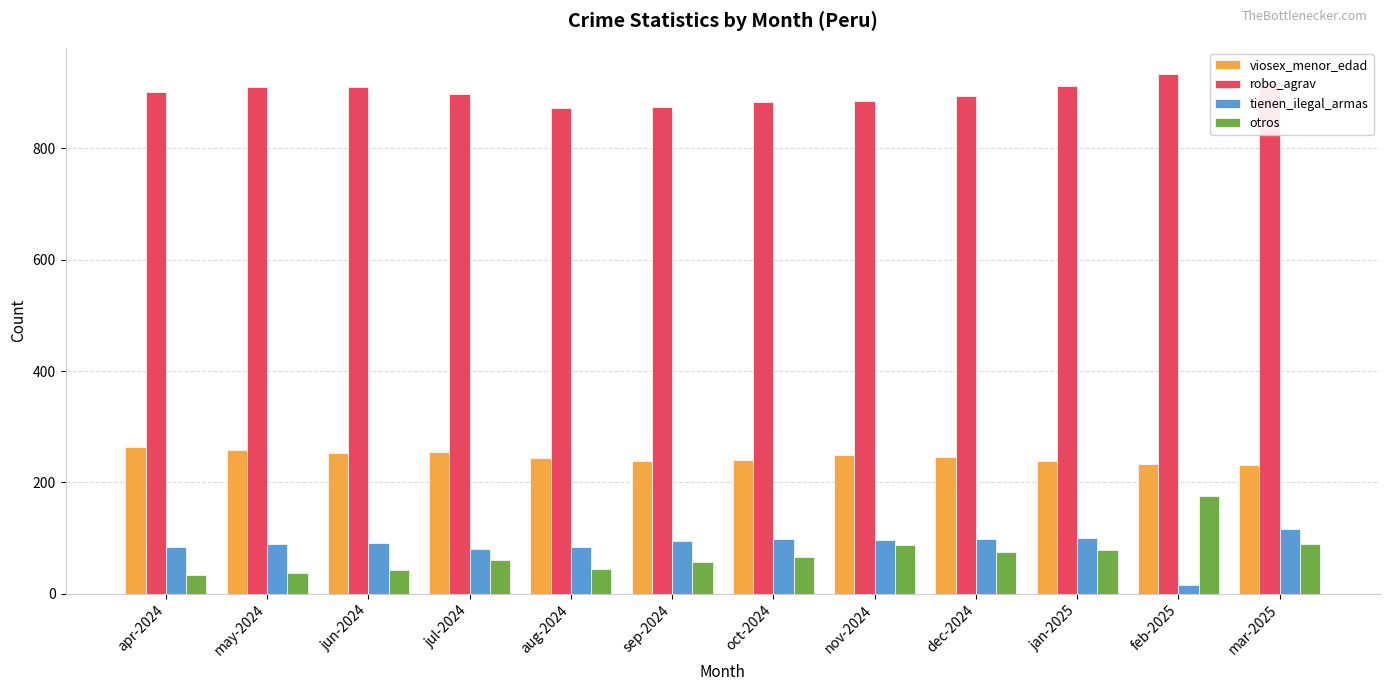

Is the value of tienen_ilegal_armas at mar-2025 greater than the value of robo_agrav at jul-2024?

No